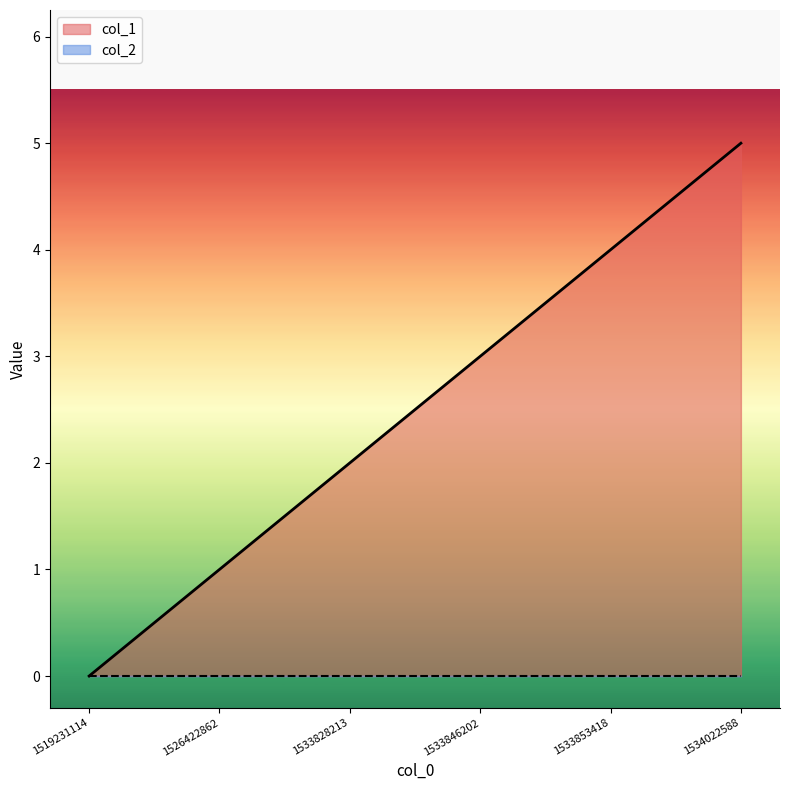

What is the difference between the maximum and second lowest values?

4